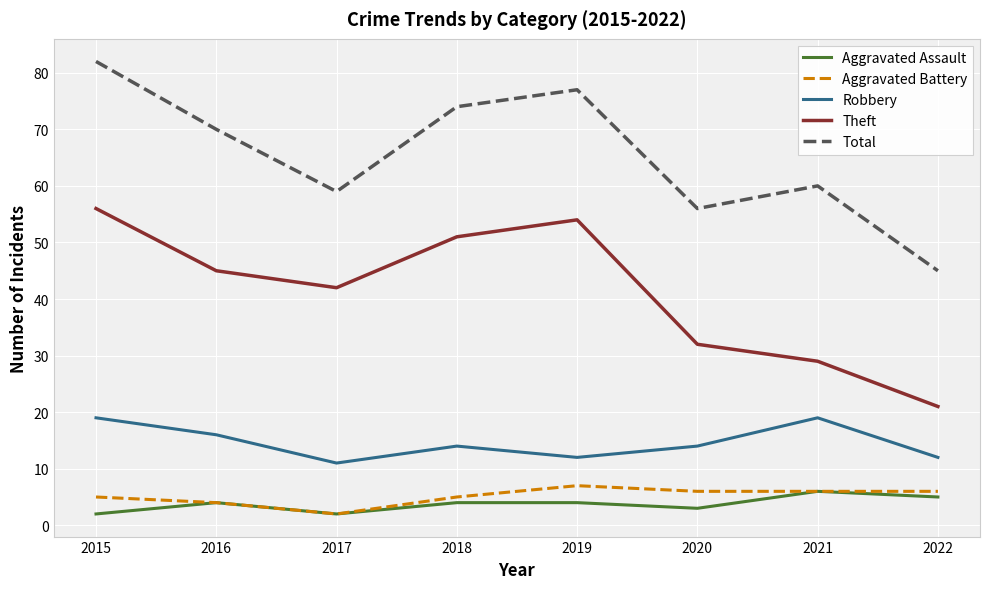

Is it true that Total equals 45 at 2022?

True